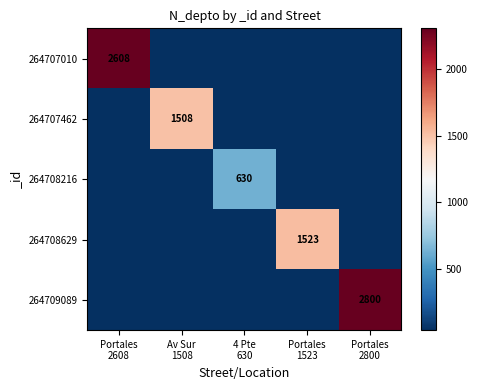

What is the sum of the 264708629 values at Portales 2800 and Portales 1523?

1523